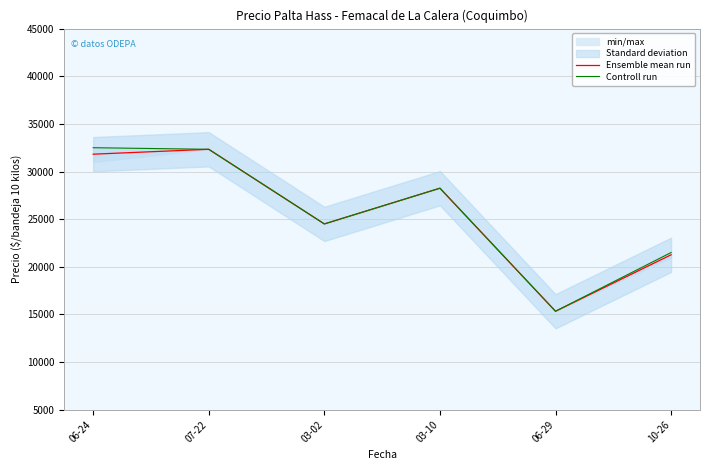

What is the difference between the second highest and minimum values in the Controll run series?

17000.0